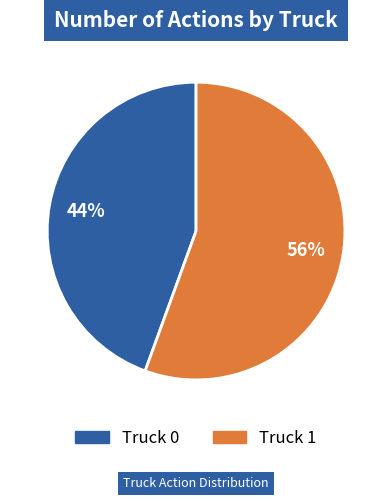

Count the number of slices in the pie.

2